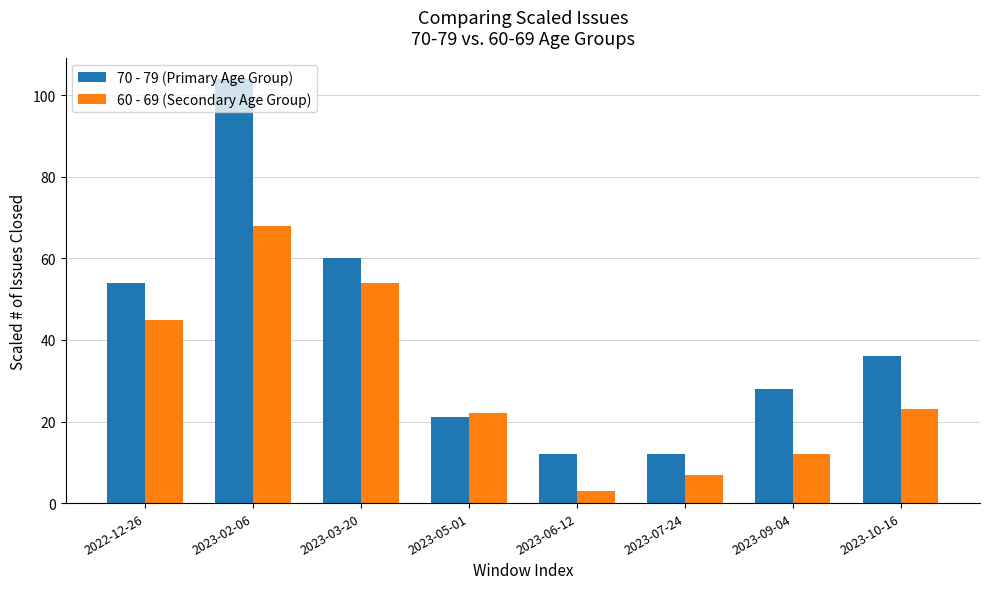

How many categories are shown in the chart?

8